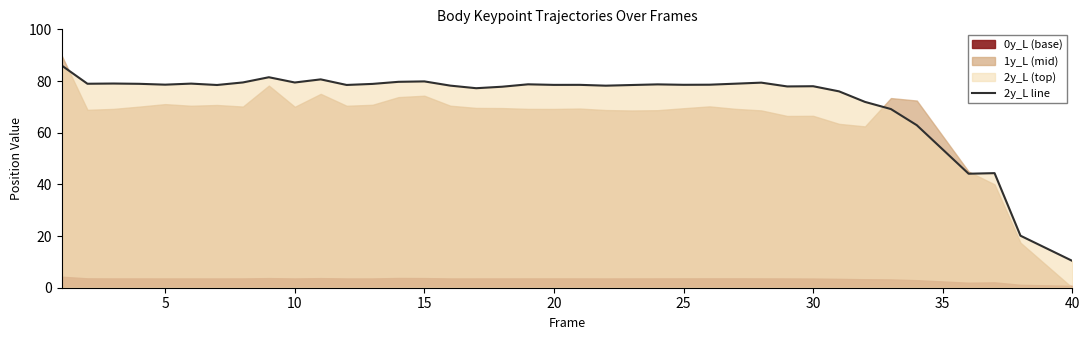

Which category has the lowest value in the 2y_L line series?

40